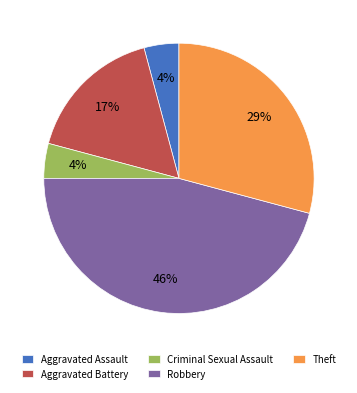

Is the sum of Aggravated Assault and Theft greater than half?

No